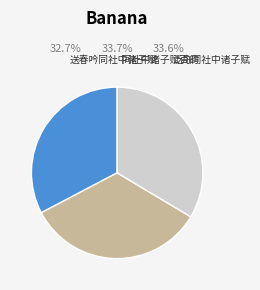

Is 同社中诸子赋百韵 the majority of the pie?

No